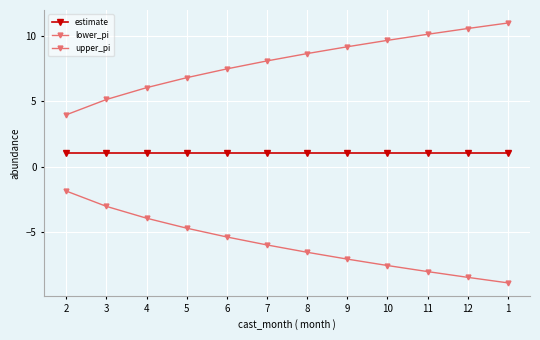

How many data points does each series have?

12